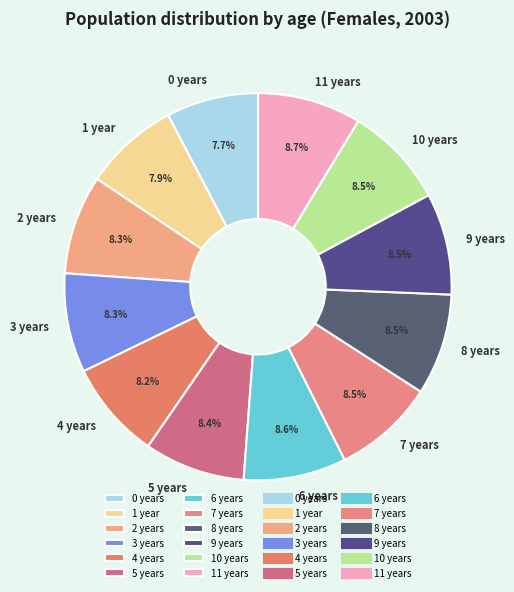

Approximately how many times larger is the value at 3 years compared to 10 years?

1.0